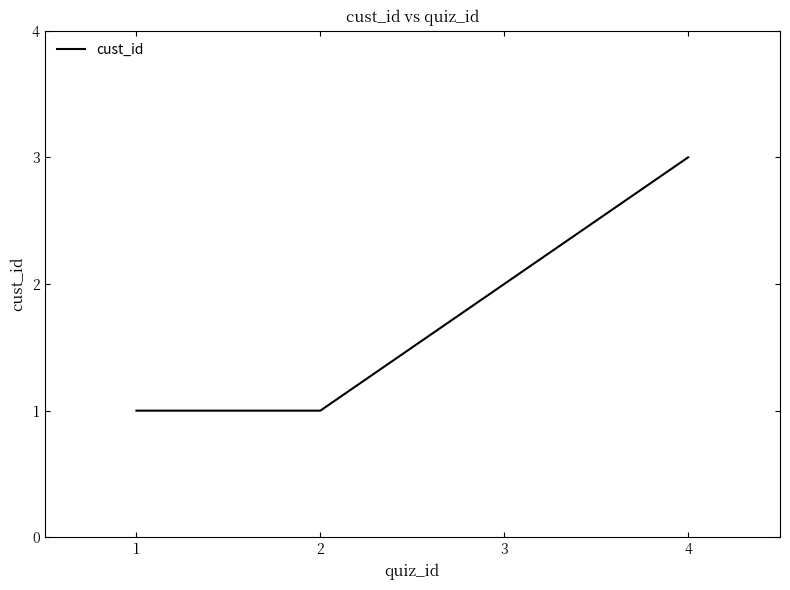

True or false: the data has more than 2 interior local peaks.

False